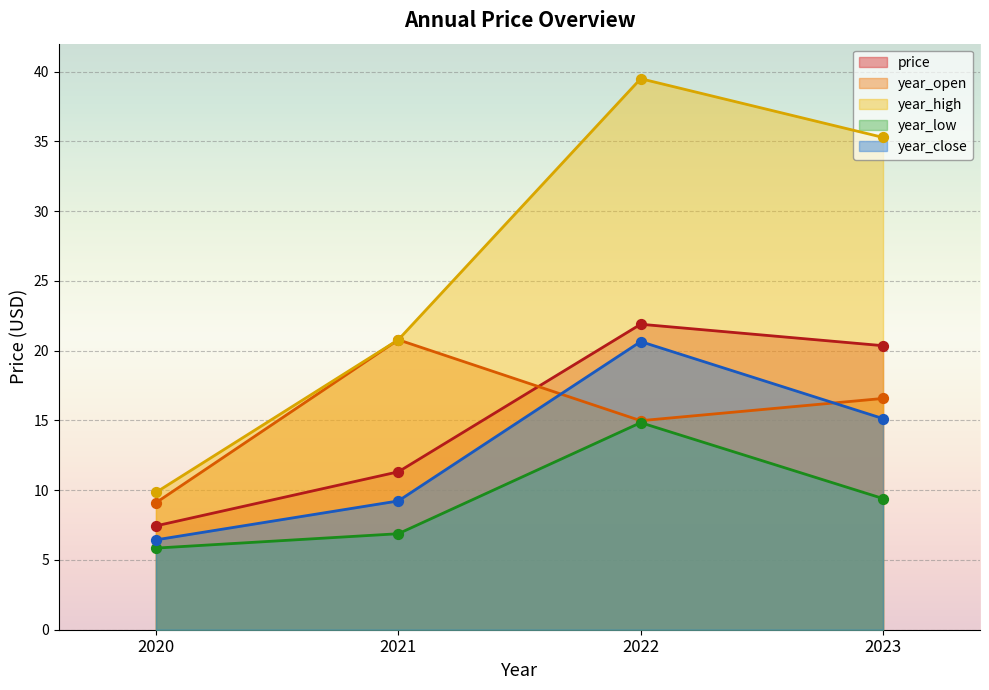

Which series contains the highest Y value?

year_high